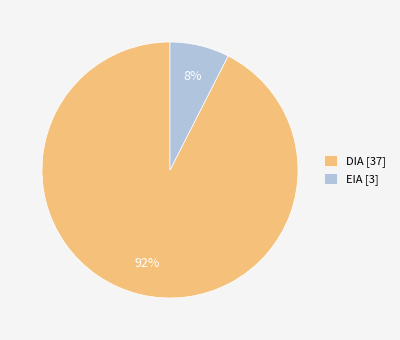

Is there any slice that represents more than half of the pie?

Yes